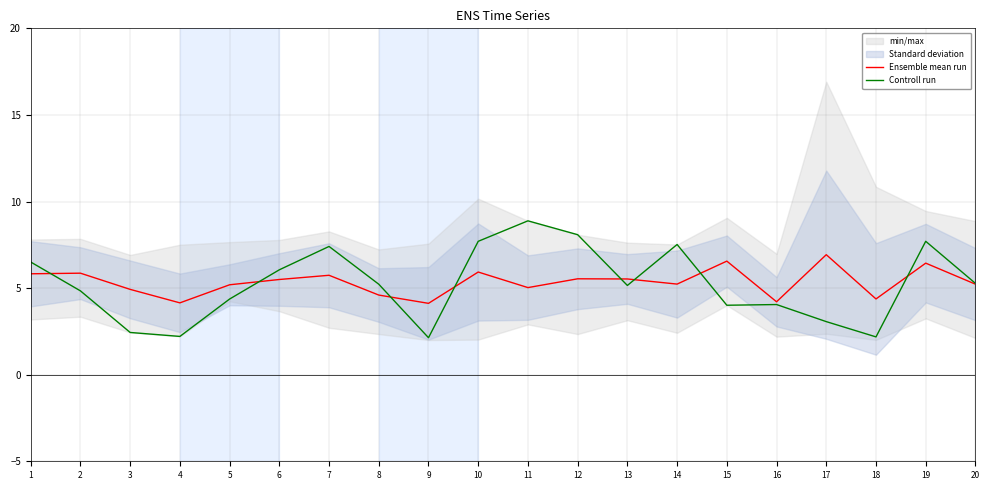

In Controll run, how many points are lower than both neighbors (excluding endpoints)?

5